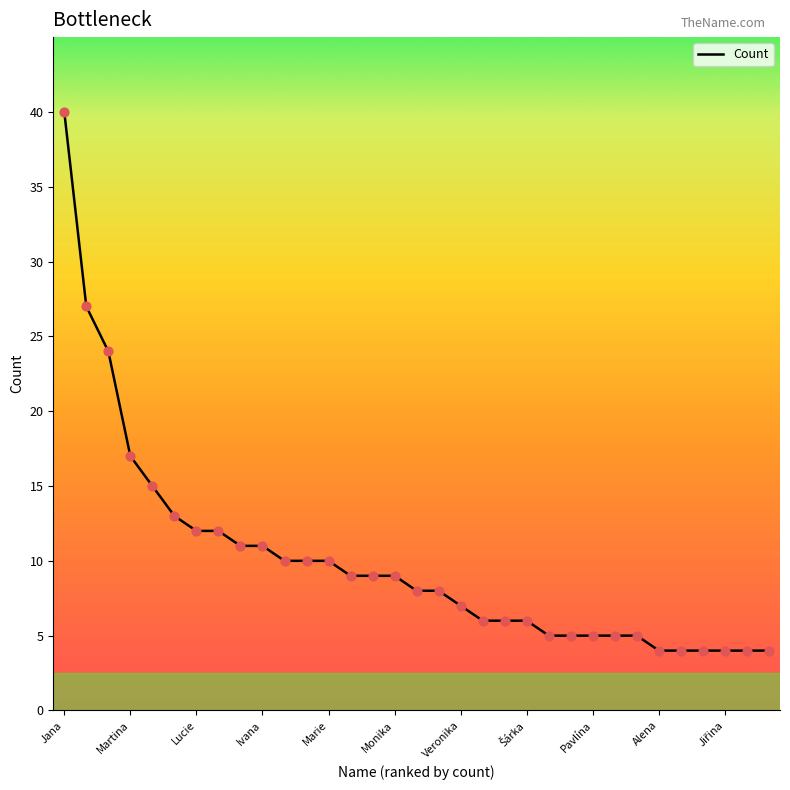

What is the smallest value displayed?

4